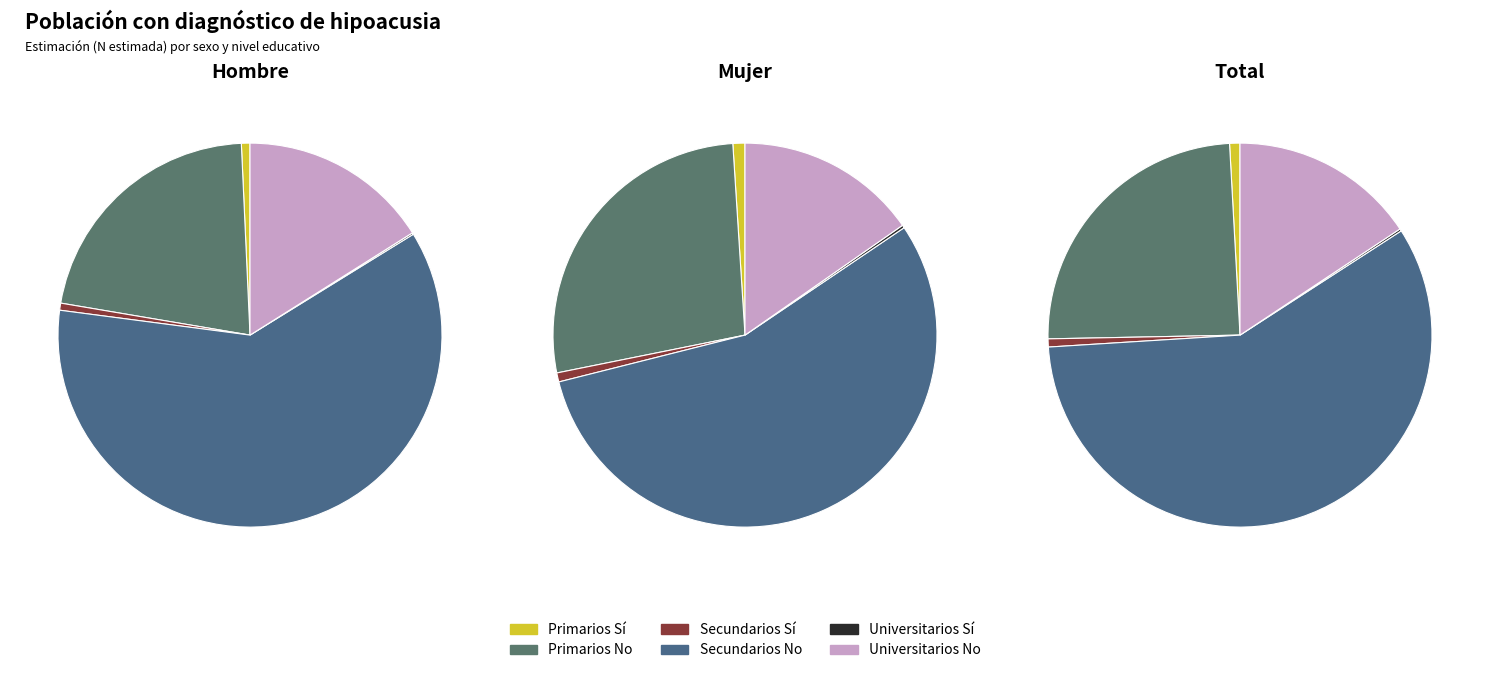

What portion of the pie excludes Primarios Sí?

99.3%